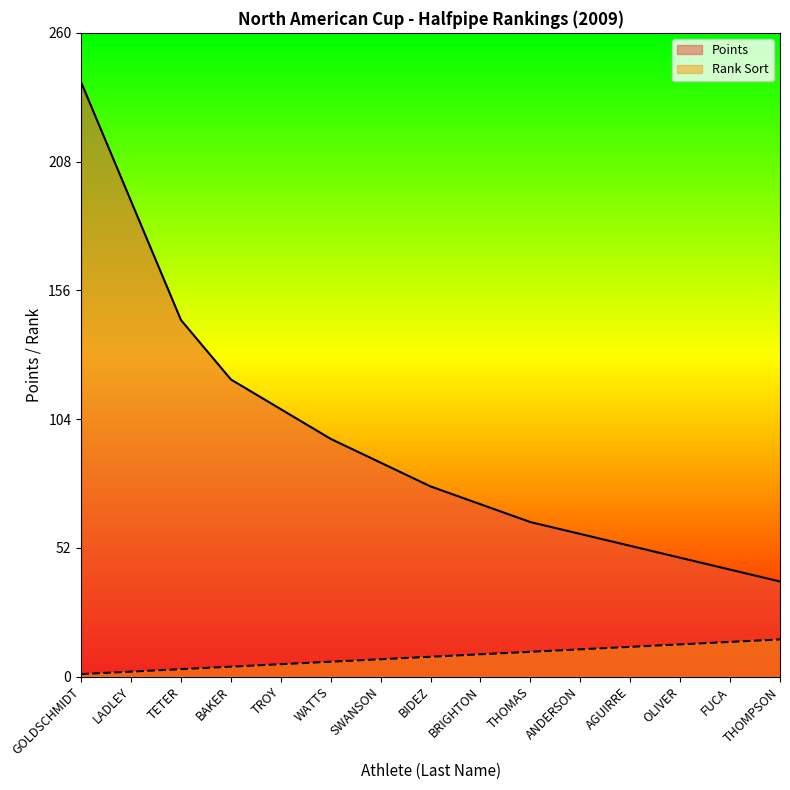

How many series are shown in this chart?

2